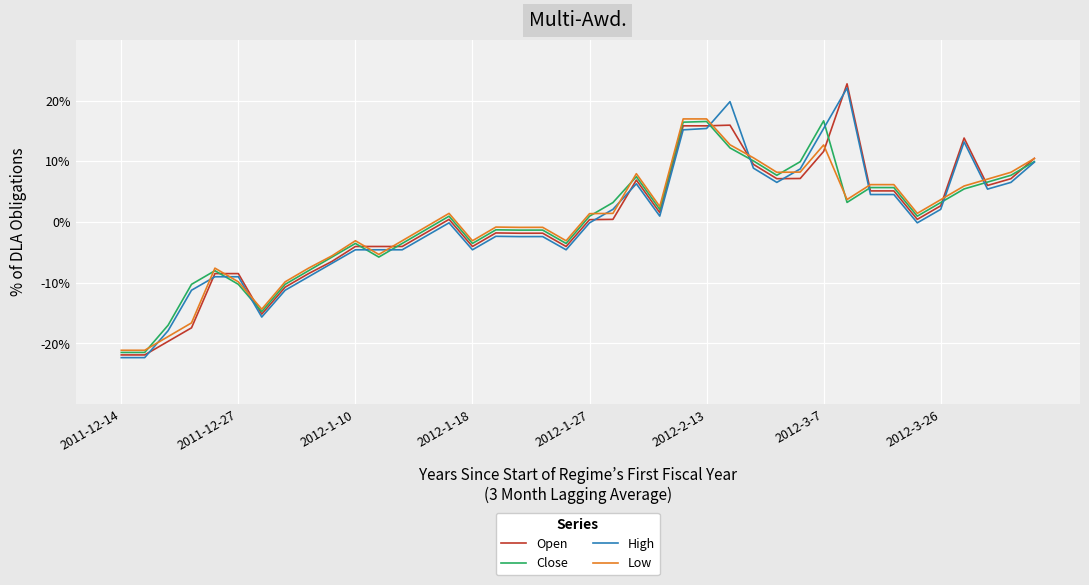

Which series has the largest range (max minus min)?

Open